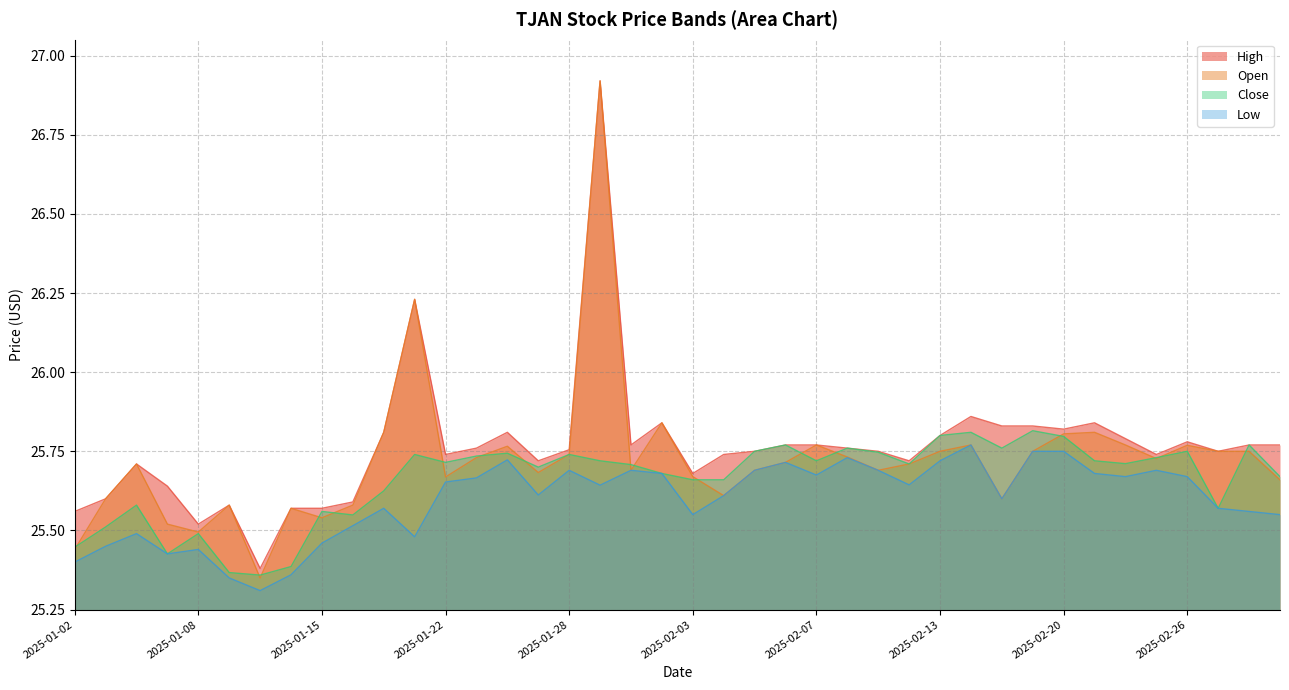

How many Low values are between 25 and 26?

40